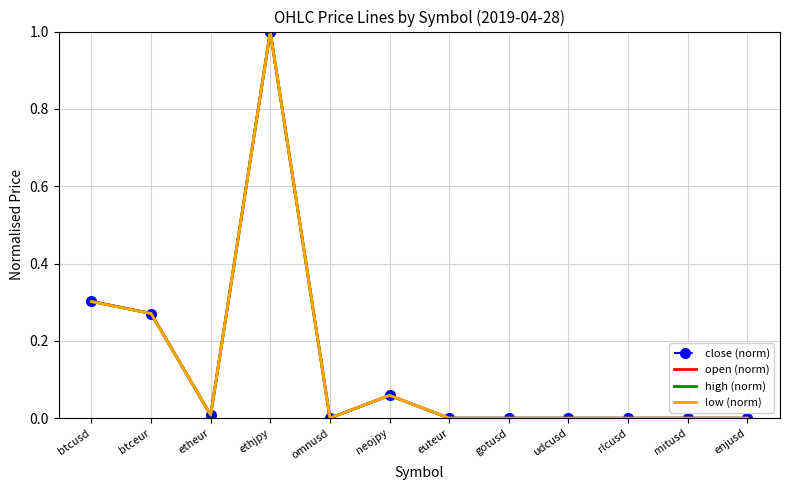

List the series in order of their overall mean, lowest first.

low (norm), close (norm), high (norm), open (norm)